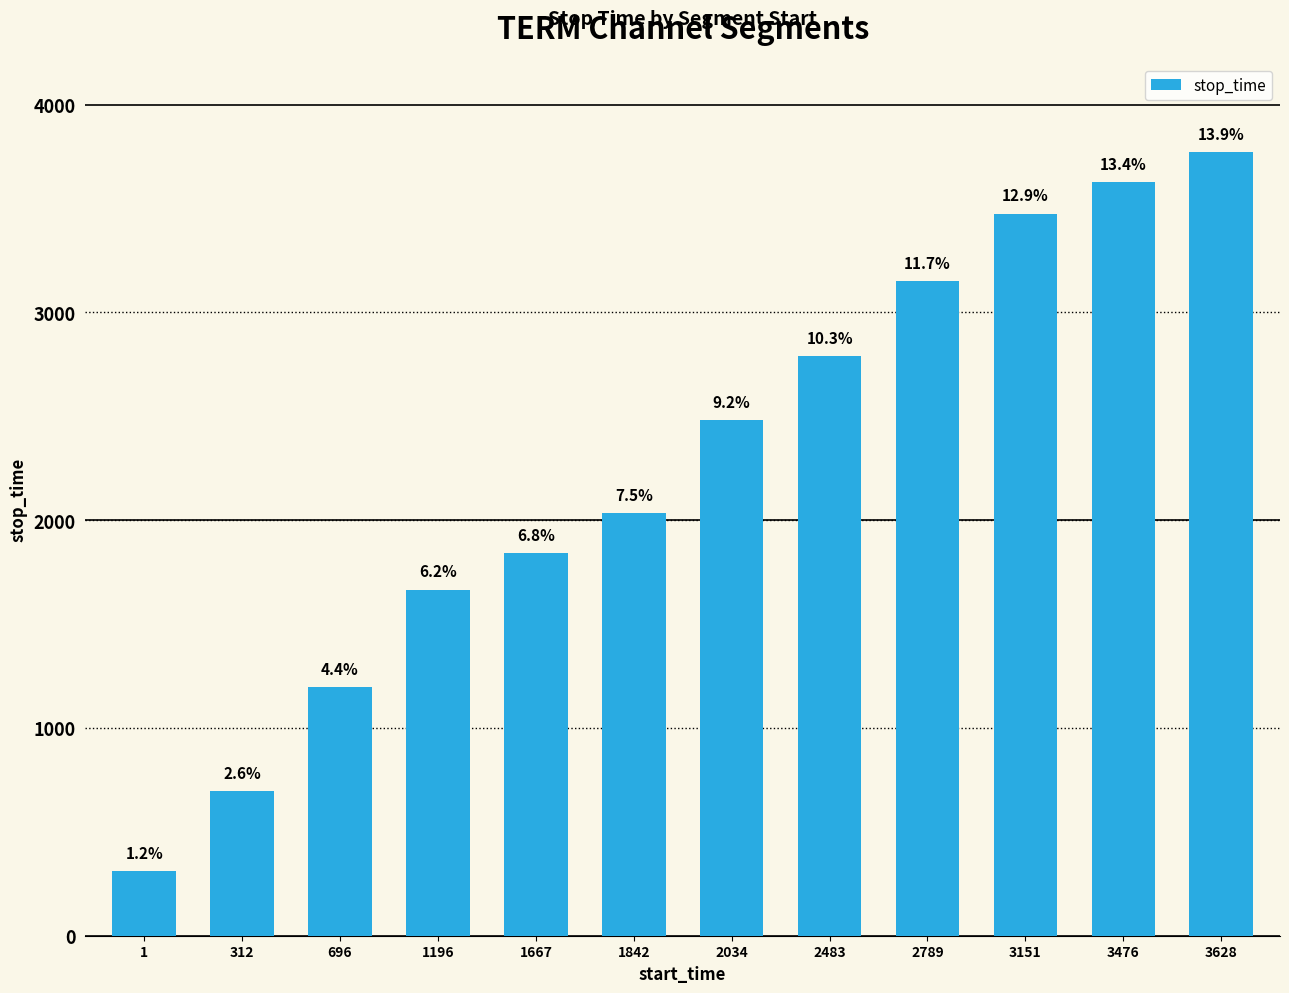

Reading right to left, extract all data points from this chart.

3628=3771	3476=3627	3151=3475	2789=3150	2483=2788	2034=2482	1842=2033	1667=1841	1196=1666	696=1195	312=695	1=311